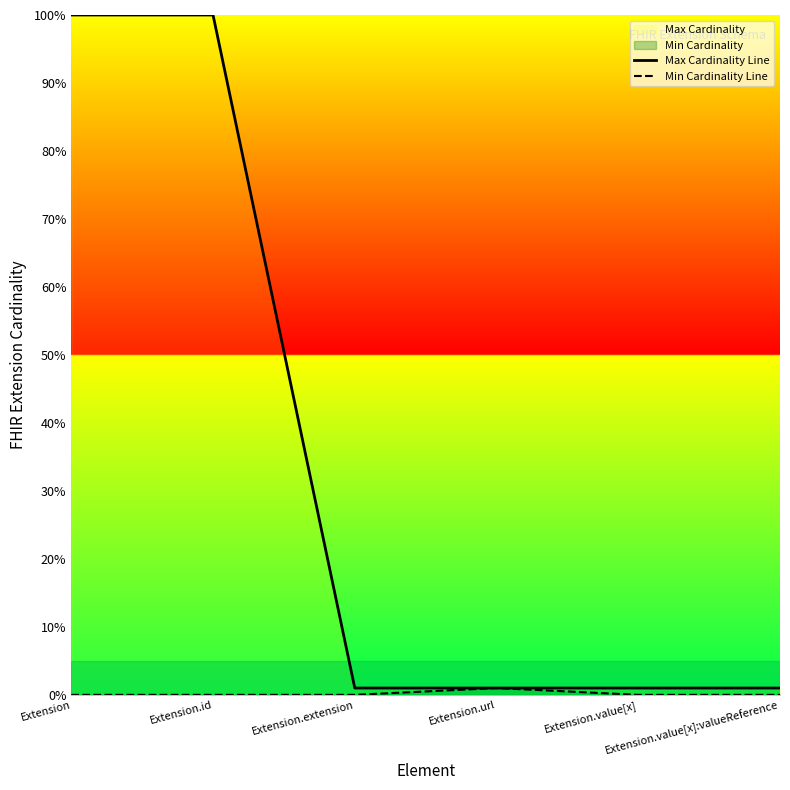

List the labels in order of Min Cardinality Line value, largest first.

Extension.url, Extension, Extension.id, Extension.extension, Extension.value[x], Extension.value[x]:valueReference